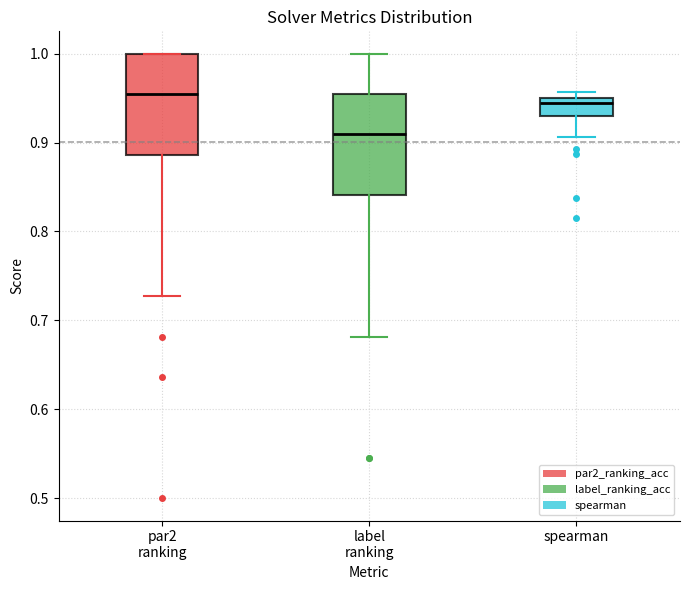

Where does the median line of the box for spearman sit on the y-axis? The values are not printed on the chart, so give them approximately, as read against the axis.

0.94